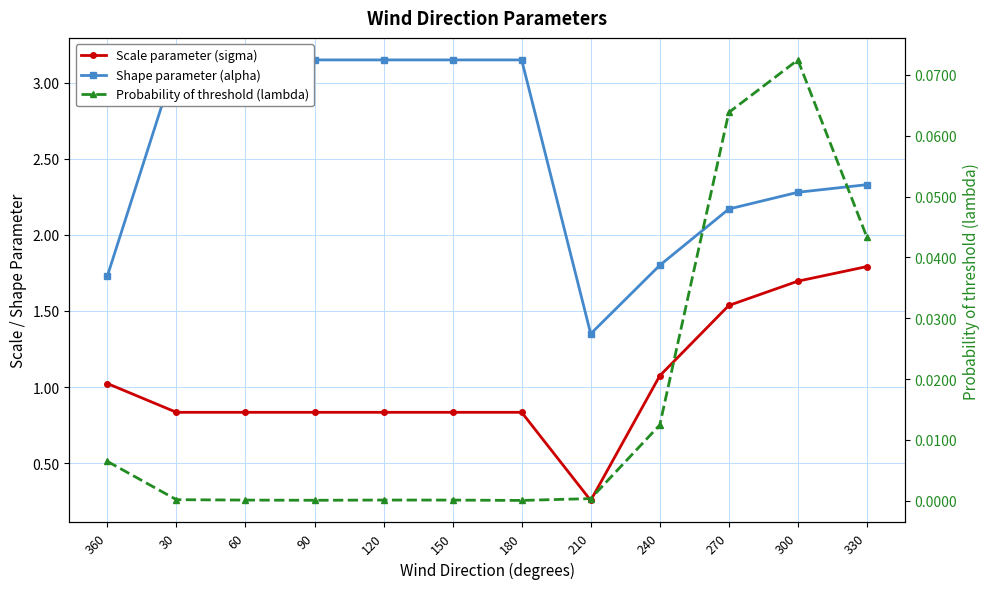

Does the chart have visible grid lines?

Yes